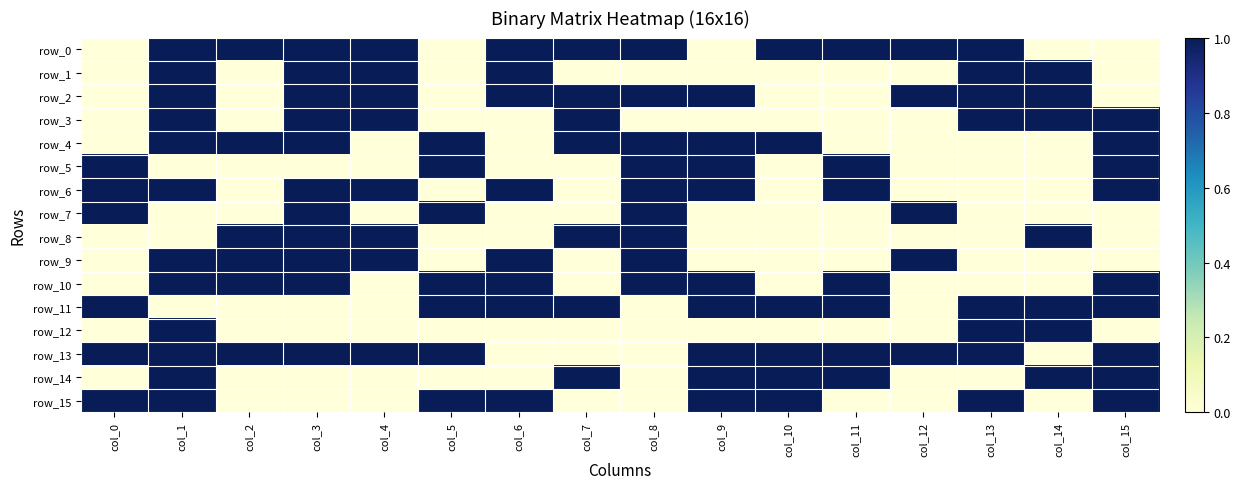

Which category has the lowest value in the row_0 series?

col_0